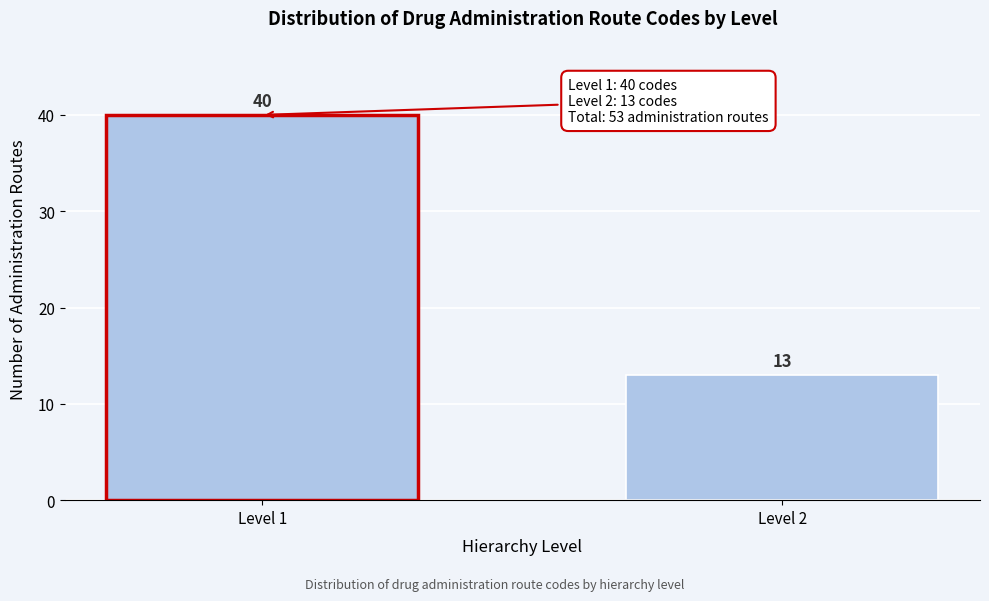

Reading left to right, transcribe all the data shown in this chart.

40	13